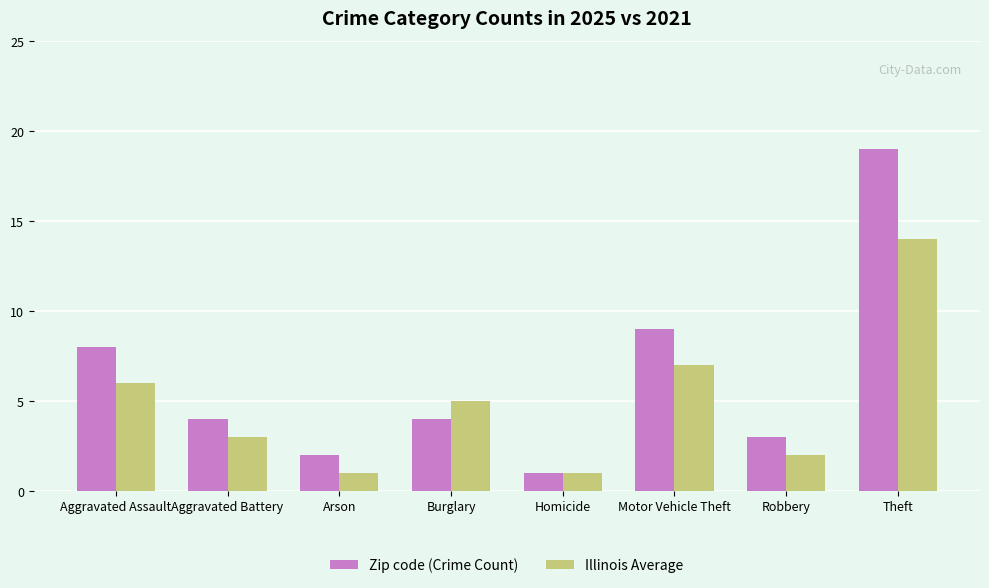

What is the sum of the Illinois Average values at Arson and Homicide?

2